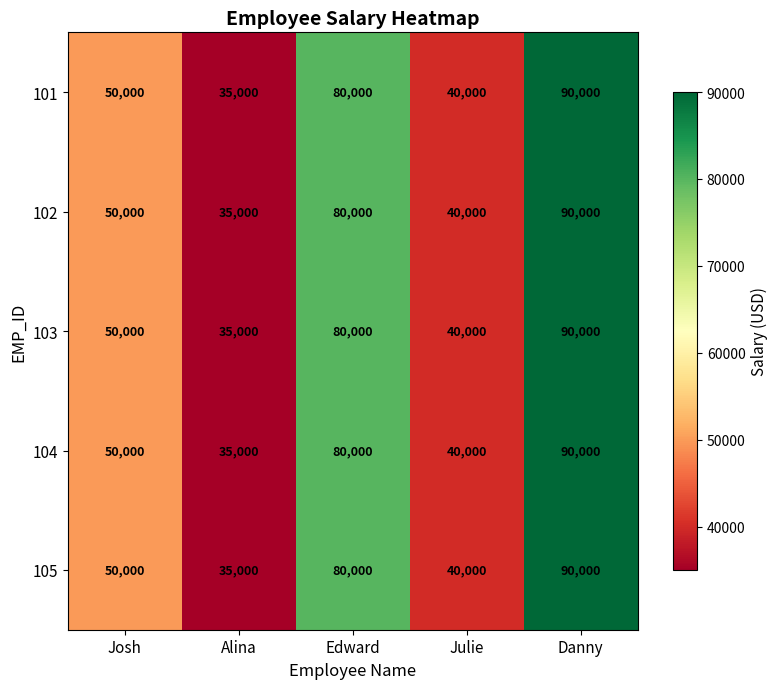

What is the average value of the 103 series?

59000